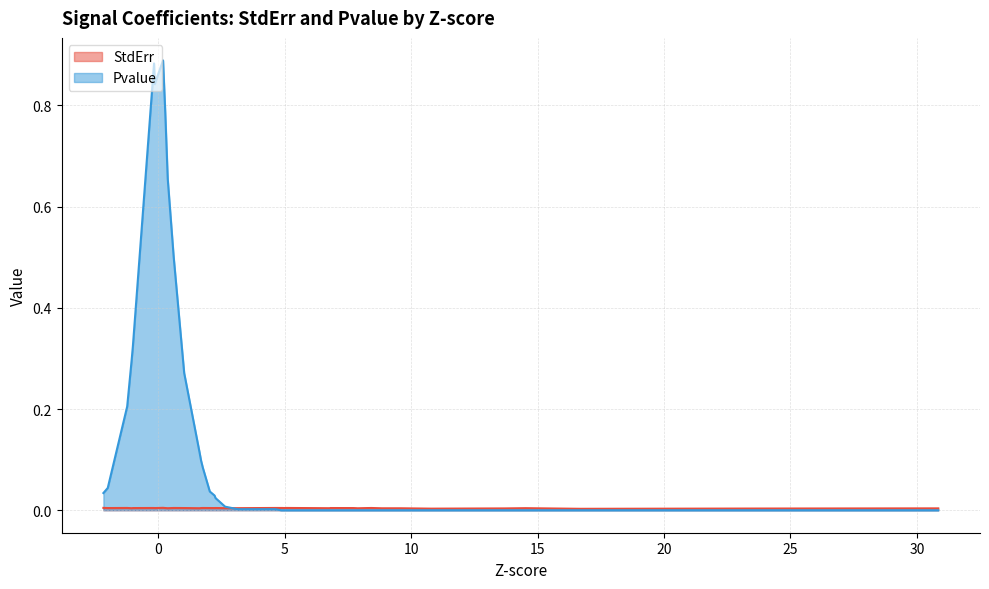

How many data points in Pvalue are above 0?

21